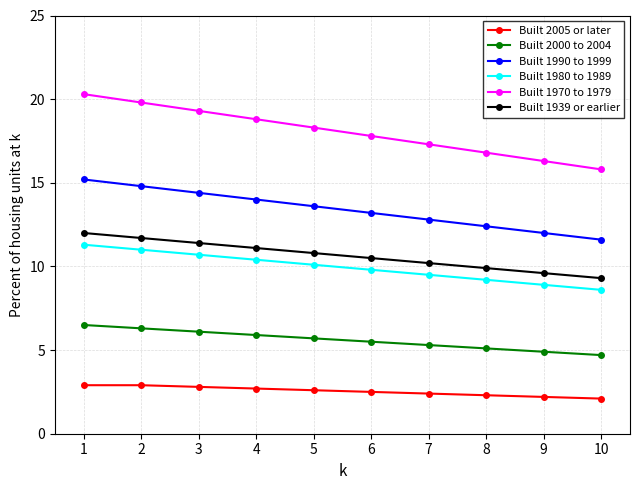

What is the value of the Built 1939 or earlier point at the 6th from the left?

10.5